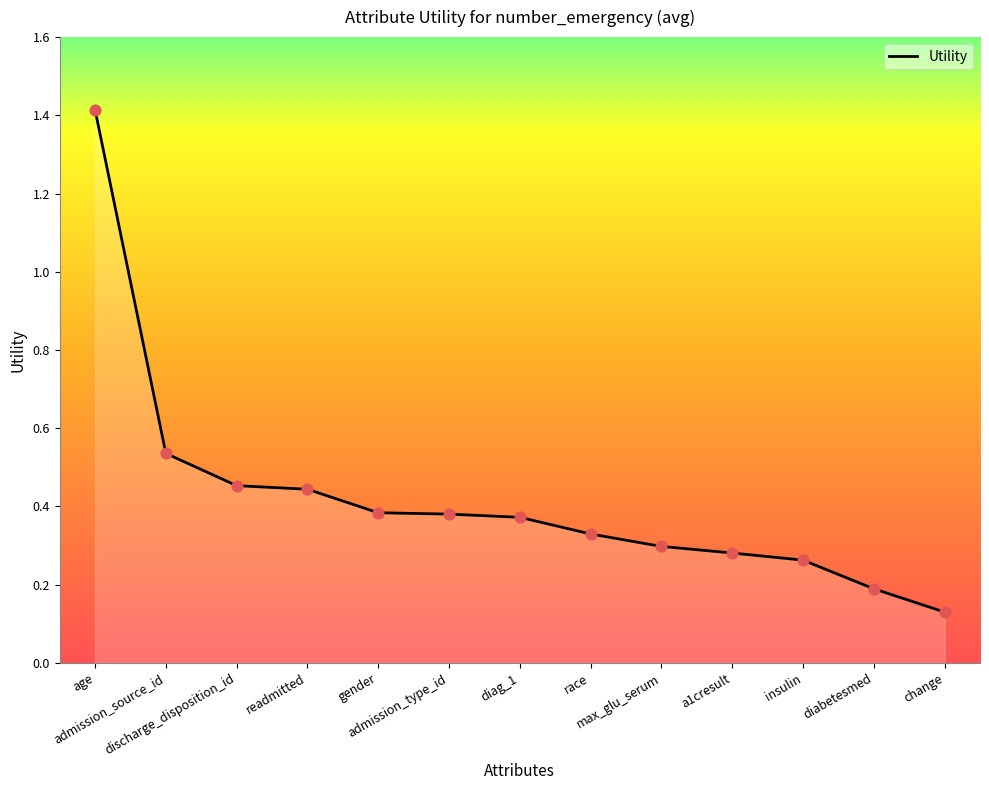

Between change and race, which is larger?

race